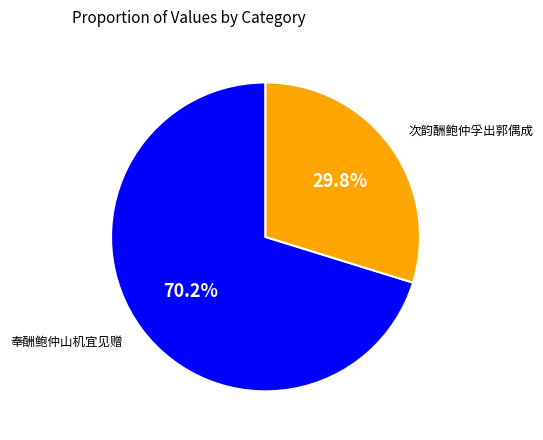

Which category has the smallest portion of the pie?

次韵酬鲍仲孚出郭偶成